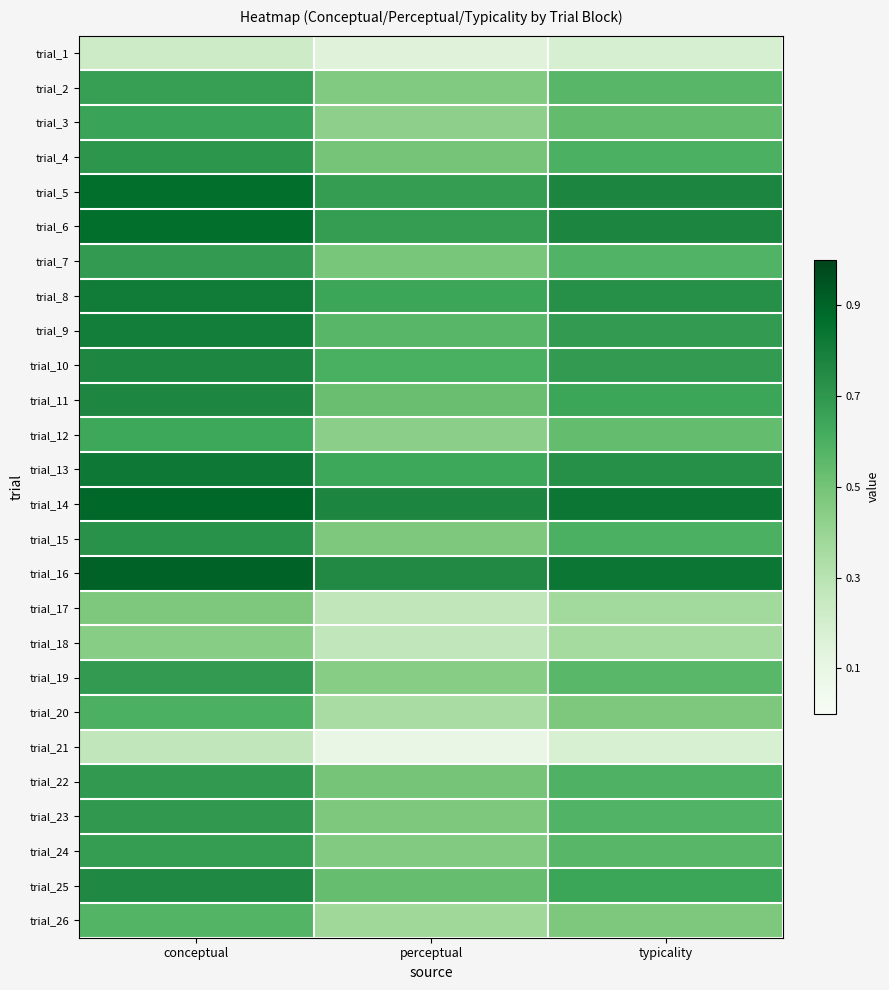

Reading left to right, what are all the values shown in this chart?

trial_1: conceptual=21.9	perceptual=14.5	typicality=18.2
trial_2: conceptual=67.1	perceptual=46.3	typicality=56.7
trial_3: conceptual=65.2	perceptual=42.8	typicality=54.0
trial_4: conceptual=70.6	perceptual=49.5	typicality=60.0
trial_5: conceptual=86.4	perceptual=67.8	typicality=77.1
trial_6: conceptual=86.5	perceptual=67.7	typicality=77.1
trial_7: conceptual=68.4	perceptual=48.5	typicality=58.4
trial_8: conceptual=81.2	perceptual=64.8	typicality=73.0
trial_9: conceptual=80.2	perceptual=56.7	typicality=68.4
trial_10: conceptual=76.9	perceptual=60.4	typicality=68.6
trial_11: conceptual=76.9	perceptual=52.7	typicality=64.8
trial_12: conceptual=64.0	perceptual=43.4	typicality=53.7
trial_13: conceptual=82.2	perceptual=63.7	typicality=72.9
trial_14: conceptual=89.0	perceptual=77.2	typicality=83.1
trial_15: conceptual=72.0	perceptual=46.9	typicality=59.5
trial_16: conceptual=90.4	perceptual=75.6	typicality=83.0
trial_17: conceptual=46.9	perceptual=27.0	typicality=37.0
trial_18: conceptual=44.4	perceptual=26.9	typicality=35.6
trial_19: conceptual=68.7	perceptual=44.2	typicality=56.5
trial_20: conceptual=59.7	perceptual=35.0	typicality=47.3
trial_21: conceptual=26.6	perceptual=9.1	typicality=17.9
trial_22: conceptual=69.1	perceptual=49.5	typicality=59.3
trial_23: conceptual=69.3	perceptual=47.3	typicality=58.3
trial_24: conceptual=67.9	perceptual=45.8	typicality=56.9
trial_25: conceptual=76.1	perceptual=53.4	typicality=64.7
trial_26: conceptual=57.5	perceptual=37.6	typicality=47.6